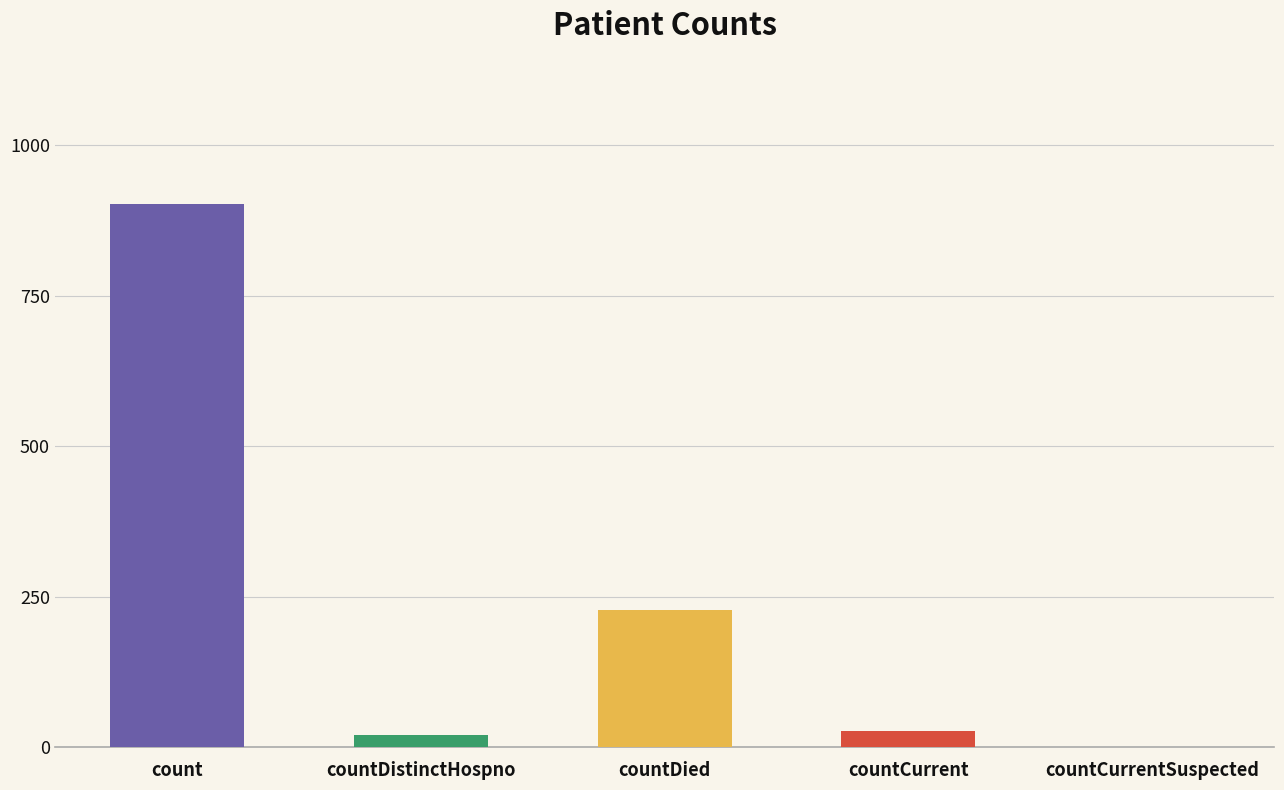

Which has a higher value, countCurrentSuspected or count?

count